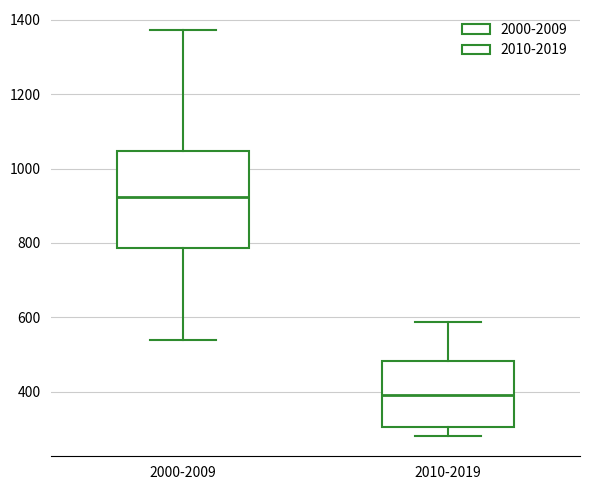

Which box has the lowest median line?

2010-2019